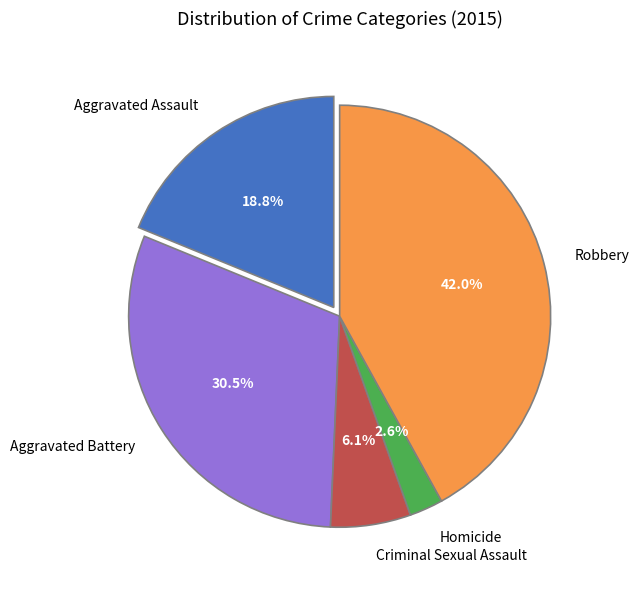

What percentage do Aggravated Battery and Robbery together represent?

72.5%